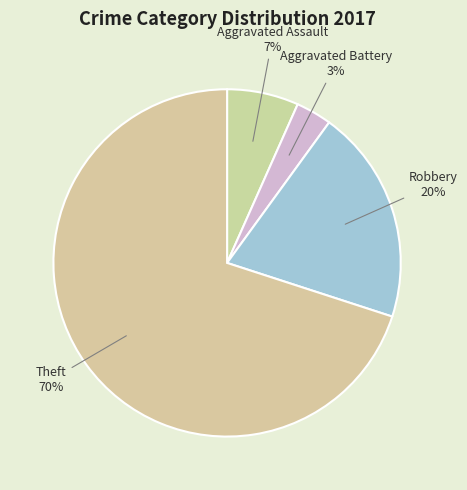

What is the ratio of the value at Aggravated Assault to the value at Robbery?

0.3